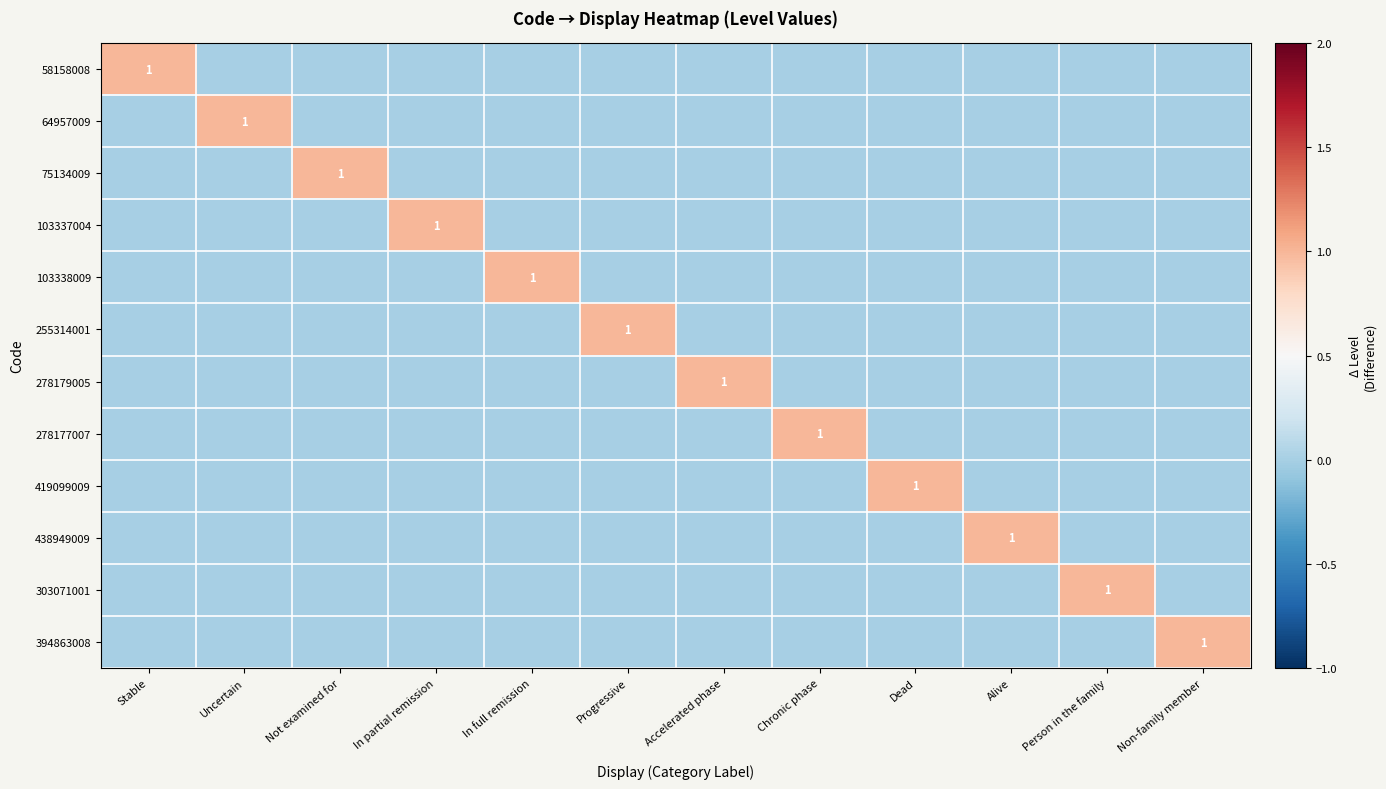

Between Chronic phase and Non-family member, which is larger?

Chronic phase